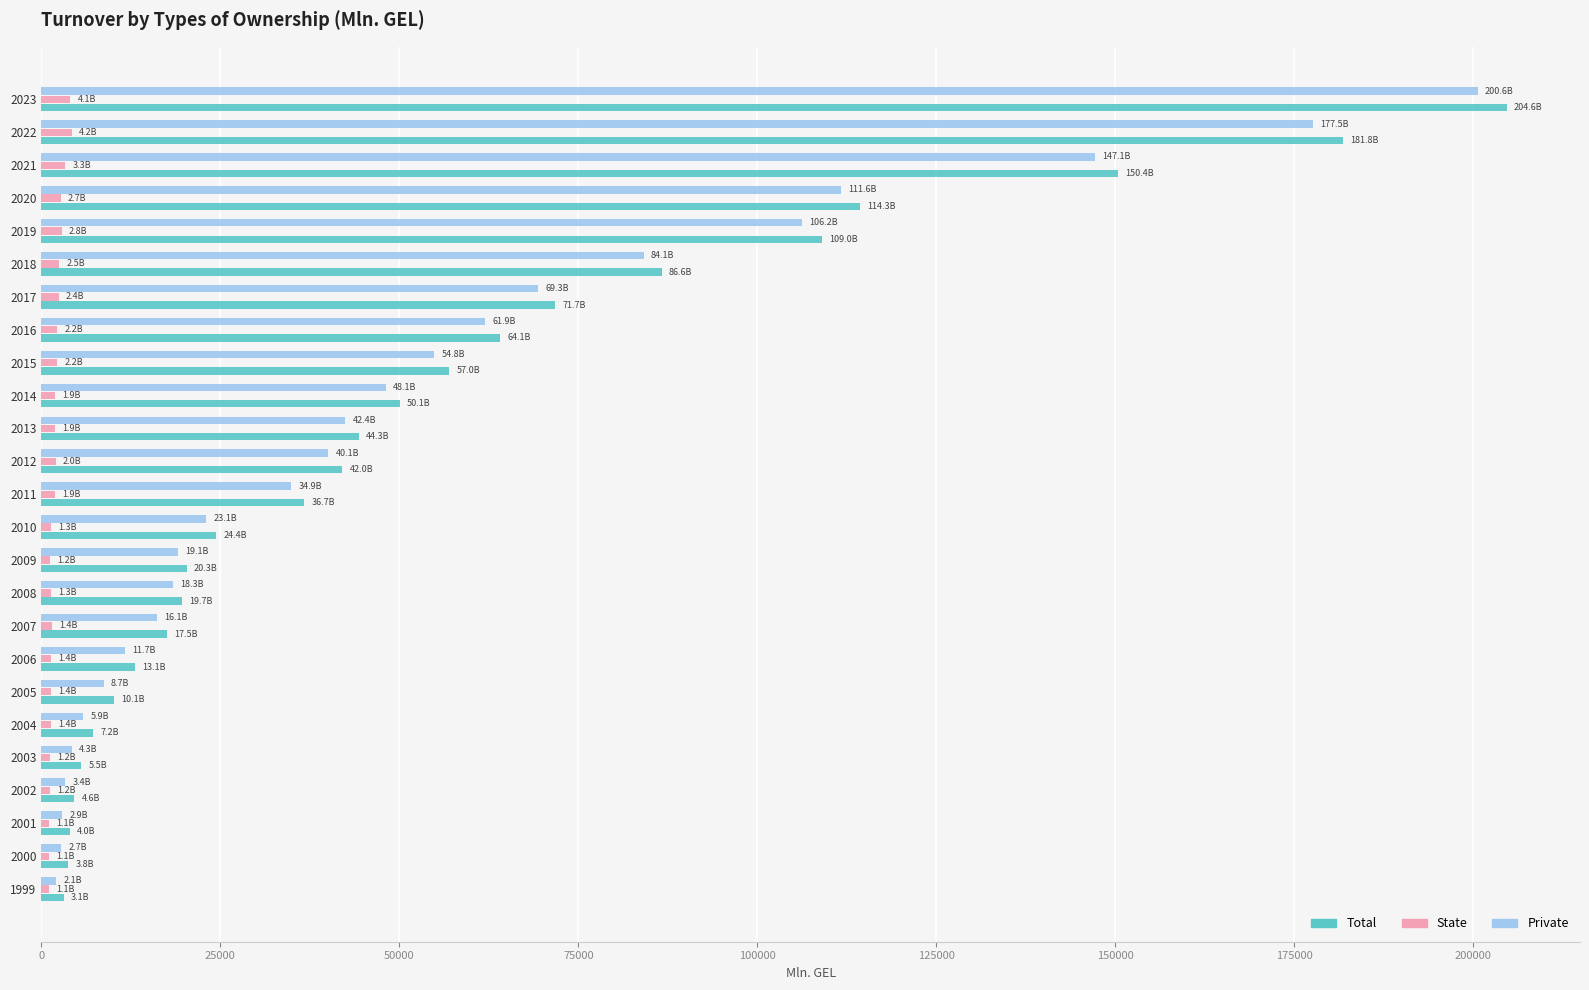

Is the value of Private at 2005 greater than the value of State at 2022?

Yes